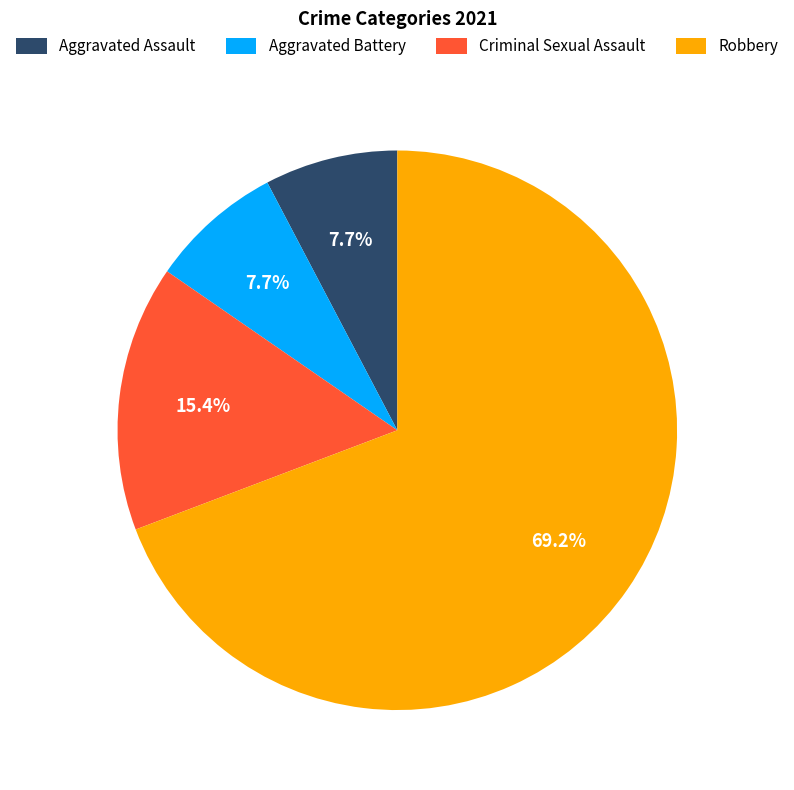

Between Robbery and Criminal Sexual Assault, which is larger?

Robbery